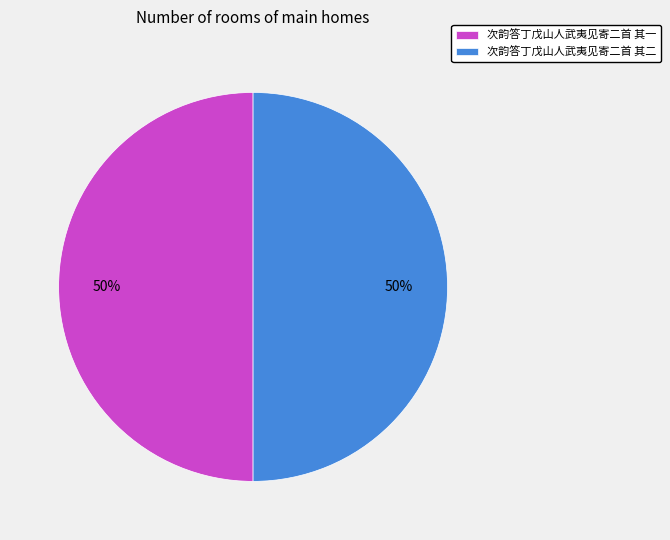

What percentage is the 次韵答丁戊山人武夷见寄二首 其二 slice, to the nearest percent?

50%